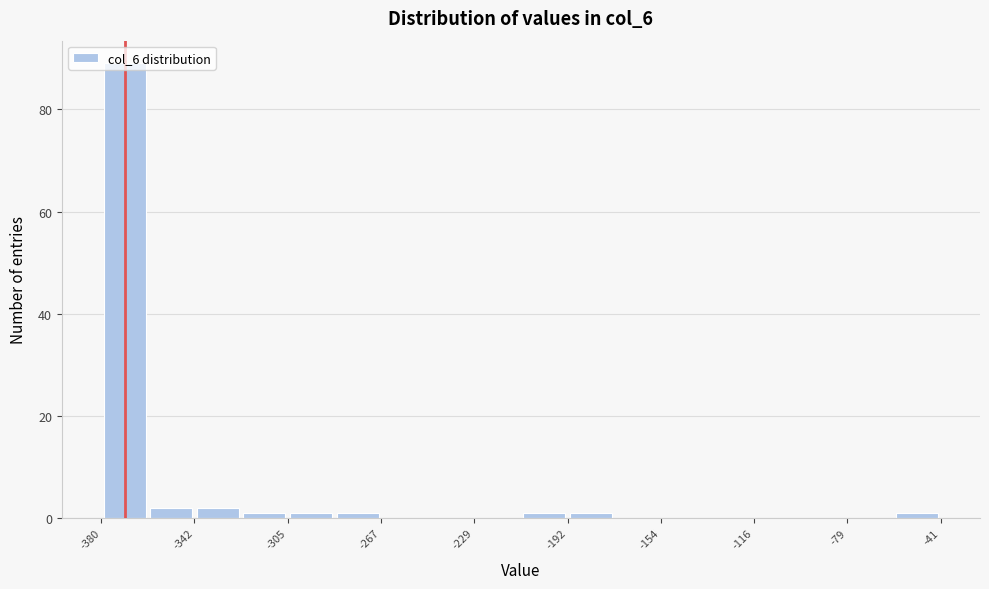

Around what value on the x-axis is the tallest bar? Give the approximate position of its centre, as read against the axis.

-370